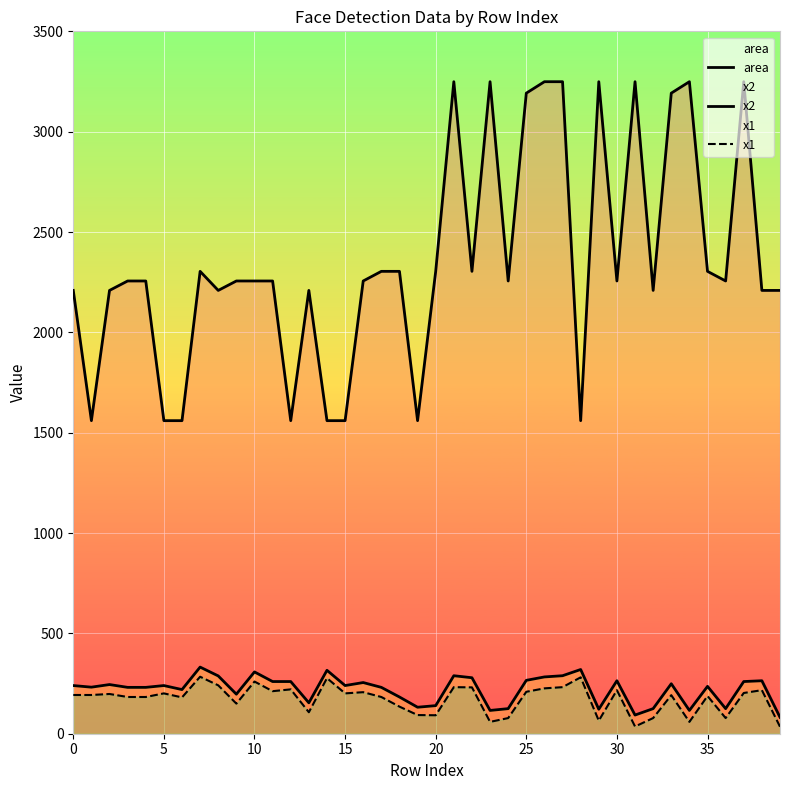

What value does the x2 series have at 31?

93